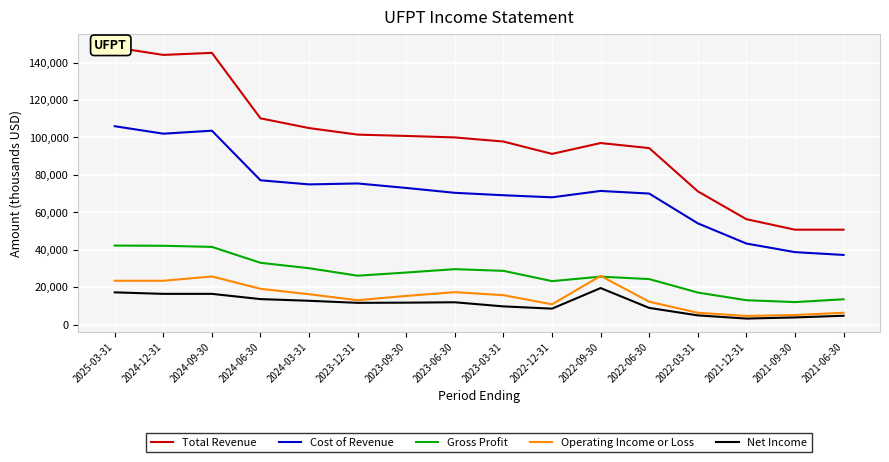

True or false: Net Income and Gross Profit cross at least once.

False